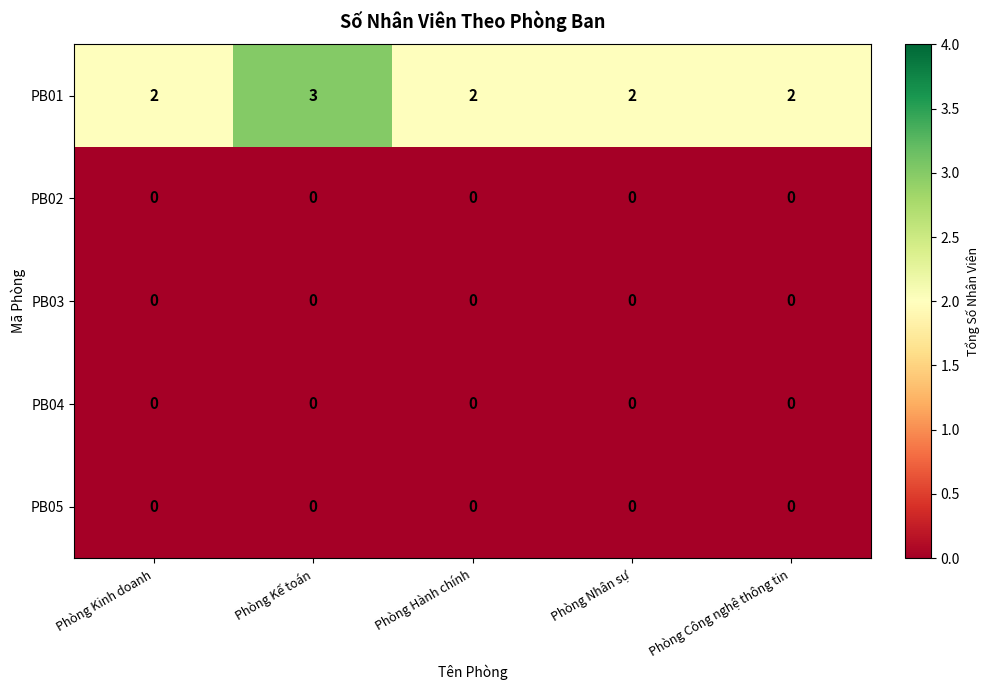

Which series has the largest range (max minus min)?

PB01